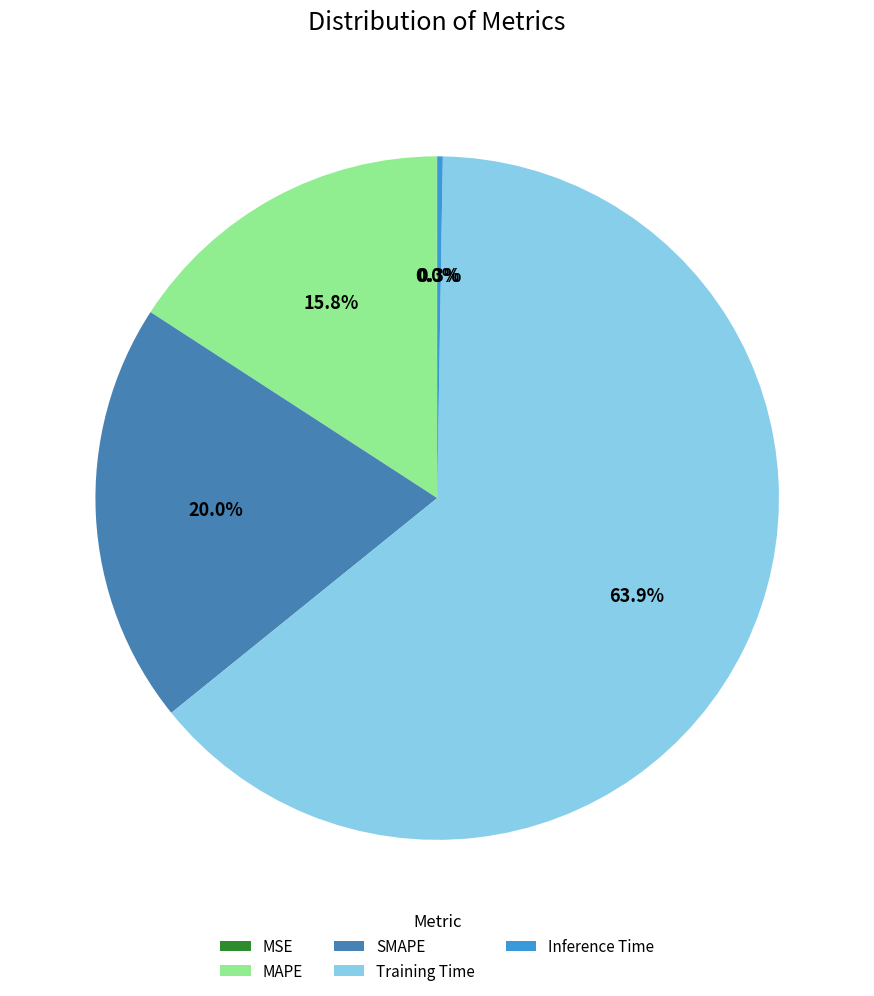

Which category accounts for the majority?

Training Time